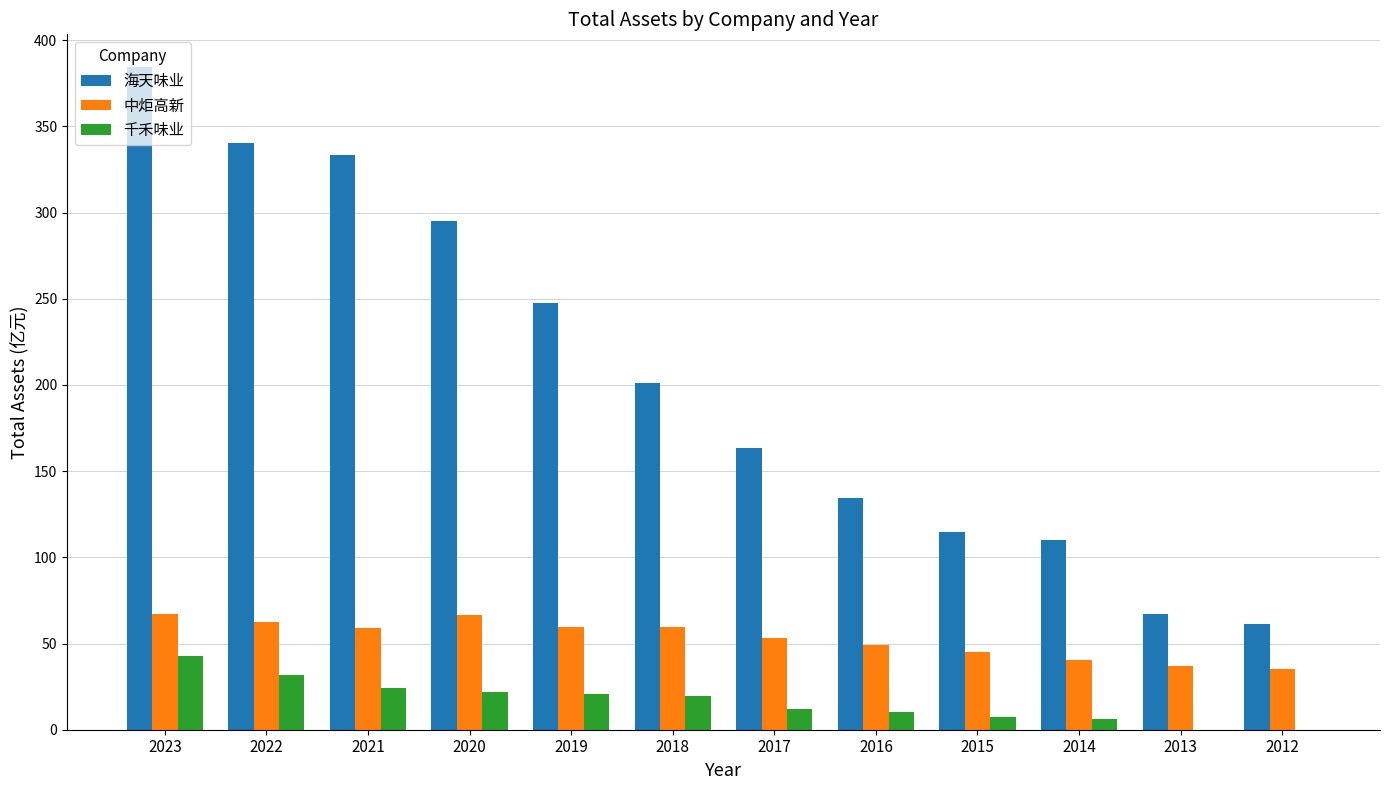

Read the 中炬高新 value at 2019.

59.5